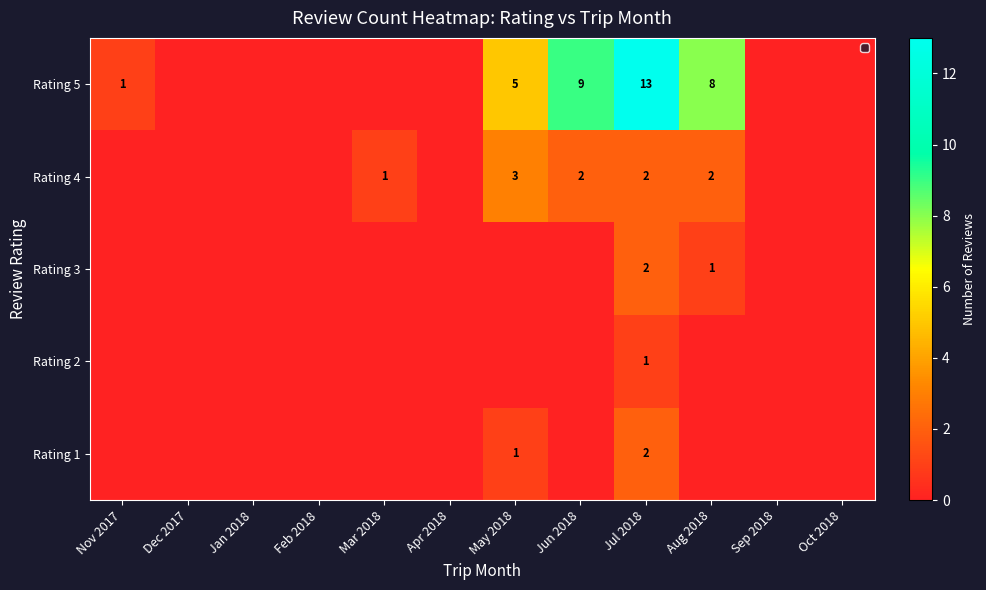

True or false: Rating 5 has a value of 5 at May 2018.

True